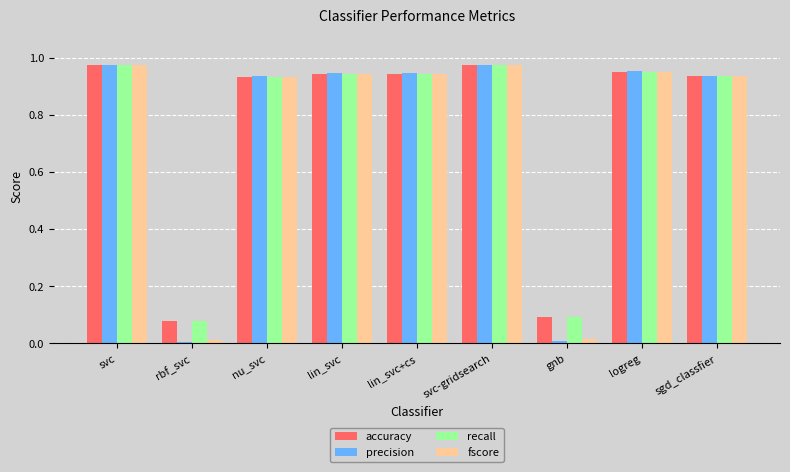

True or false: accuracy has a value of 1.3 at lin_svc.

False